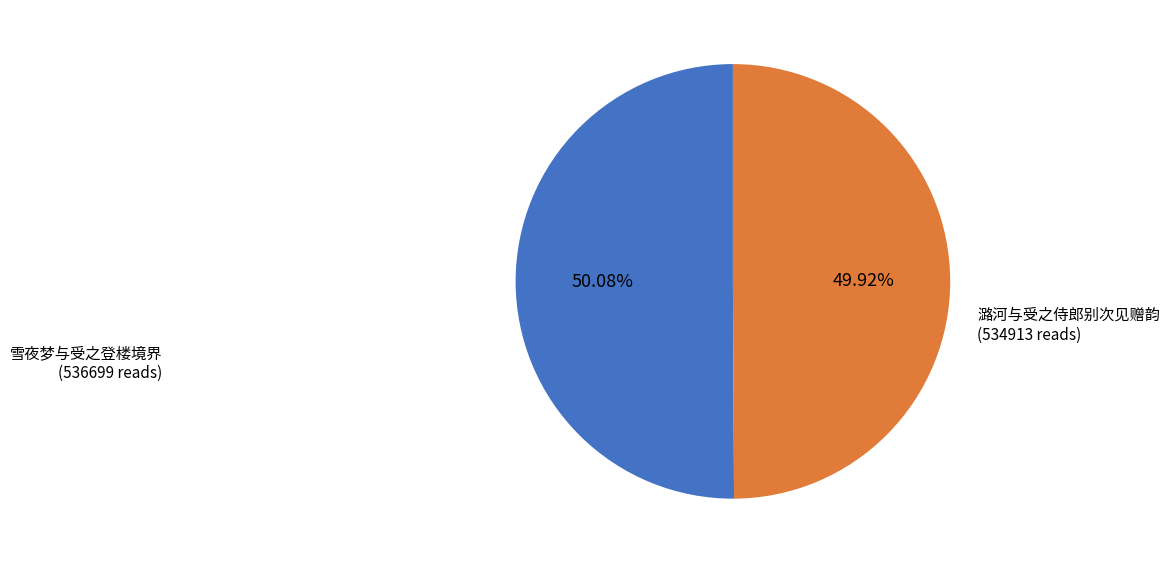

How many segments does this pie chart have?

2